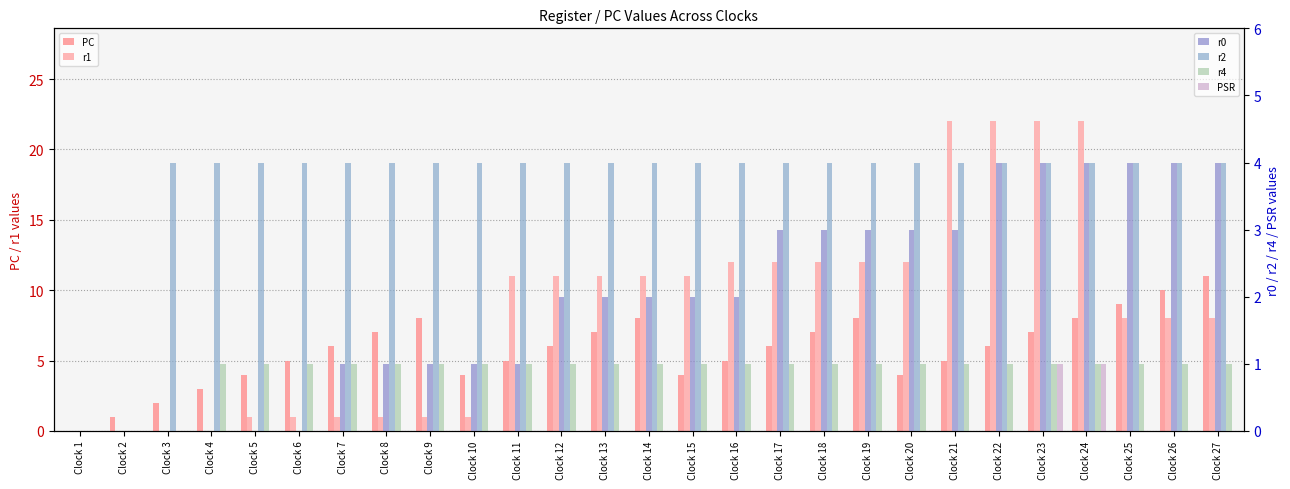

Between Clock 11 and Clock 17, which series saw the biggest shift?

r0